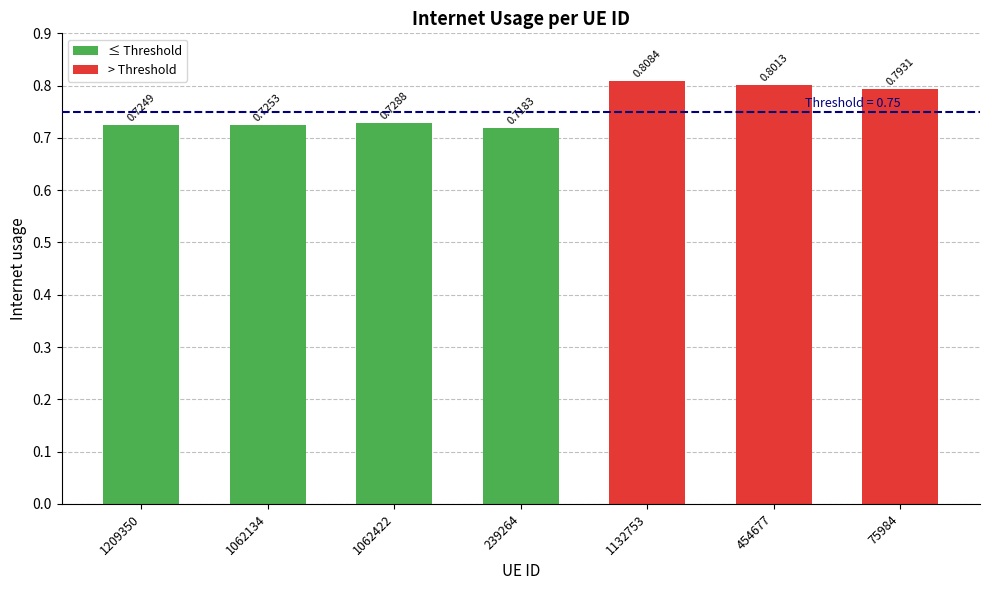

What position from the right is 239264?

4